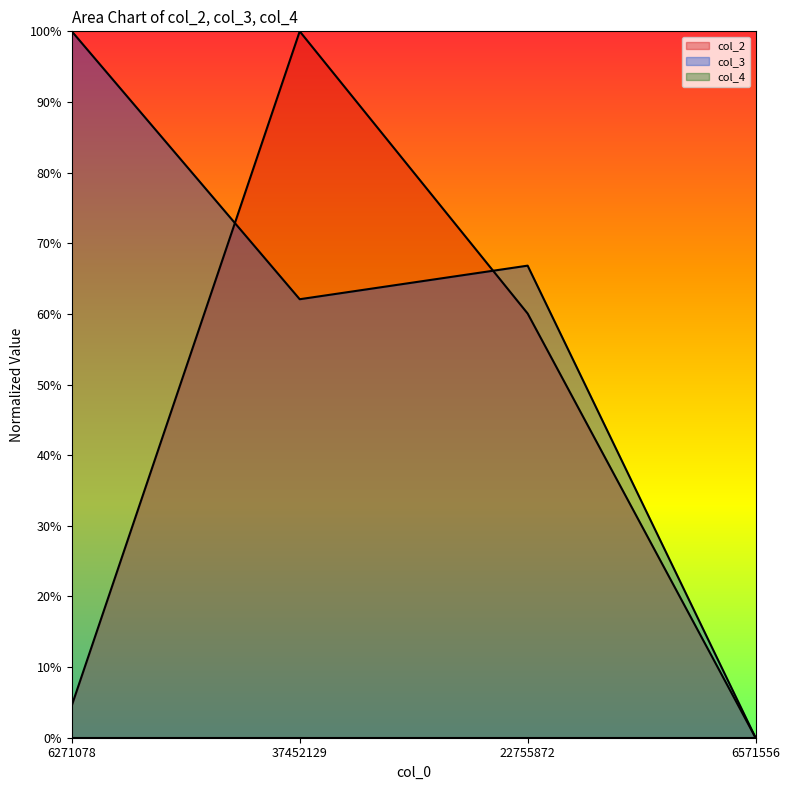

What is the sum of all col_3 values?

2.3